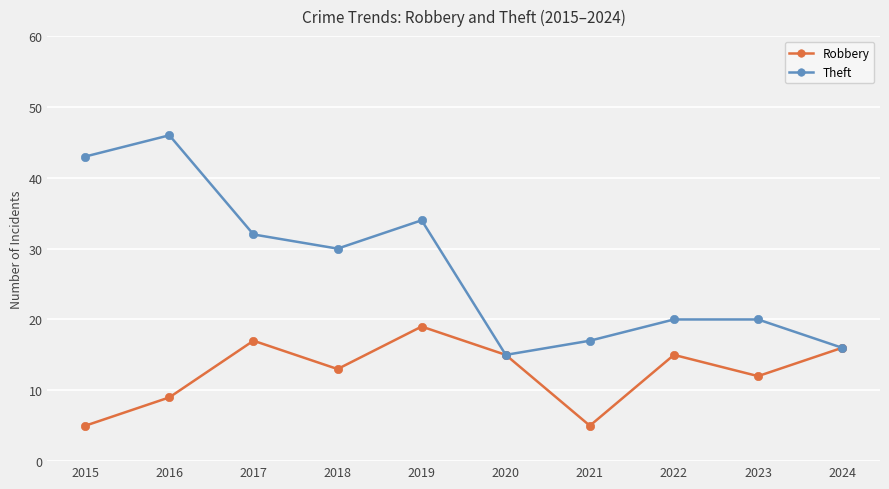

Does the chart have visible grid lines?

Yes